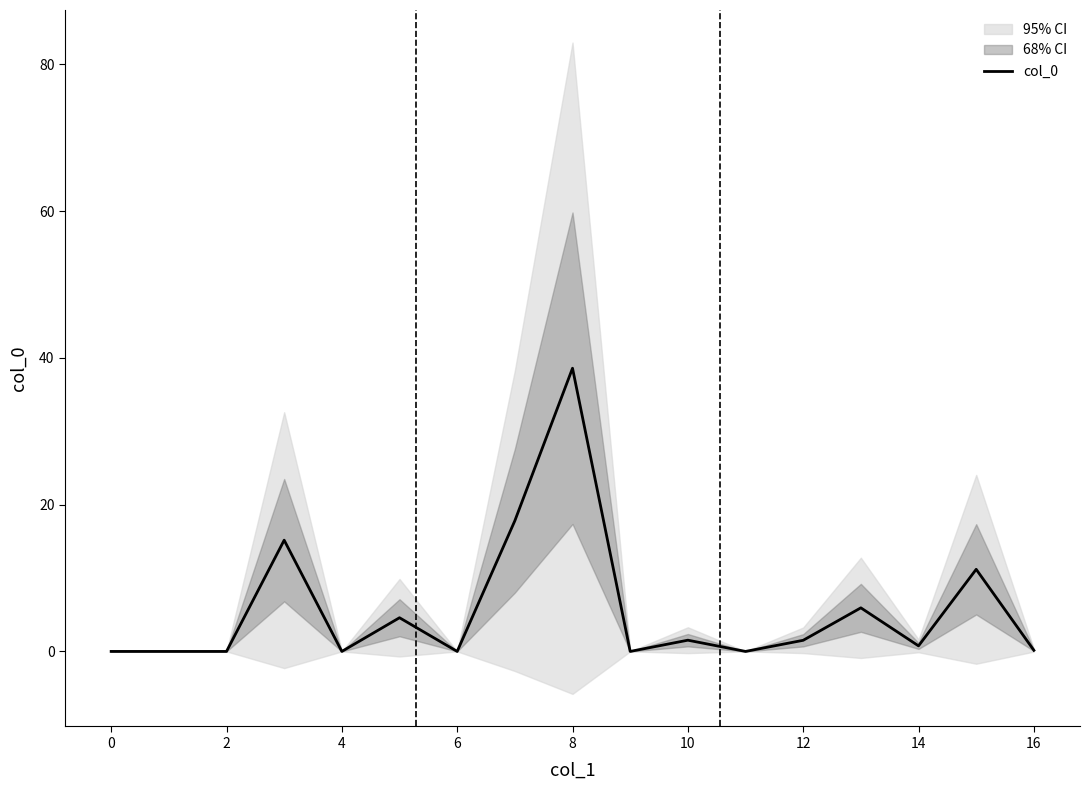

What is the maximum value for col_0?

38.6